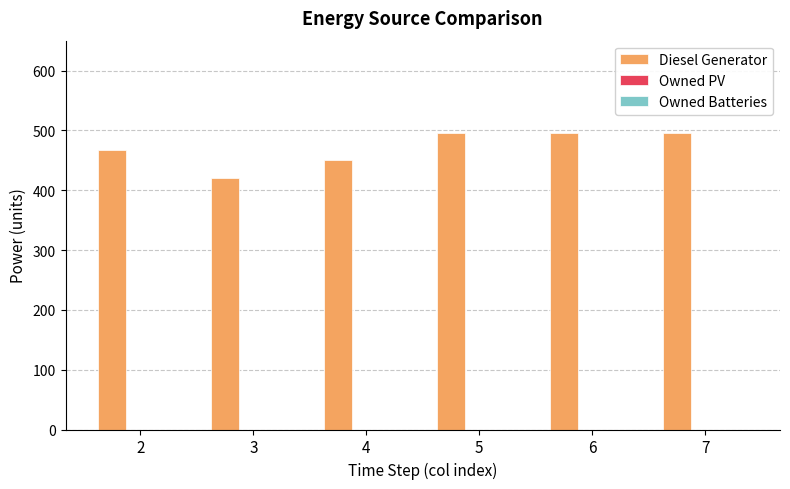

How many bars are there in total?

6